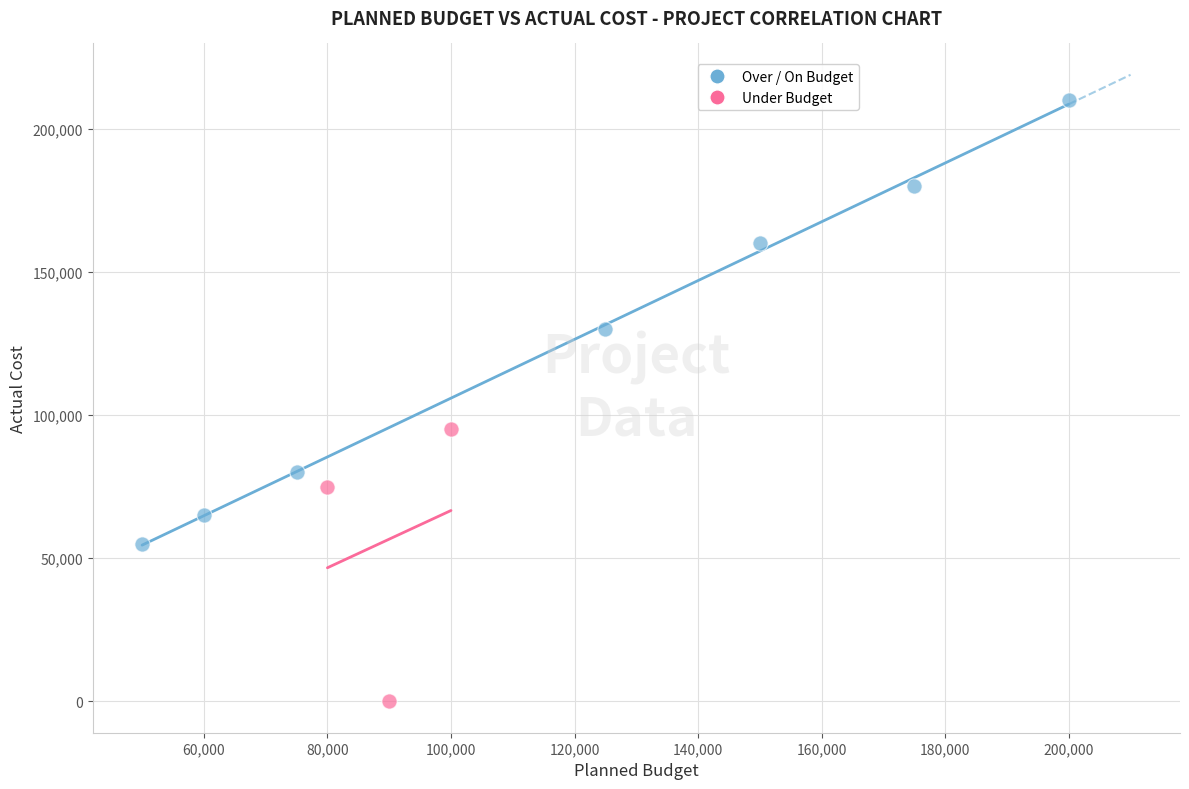

Which series reaches the minimum Y coordinate?

Under Budget